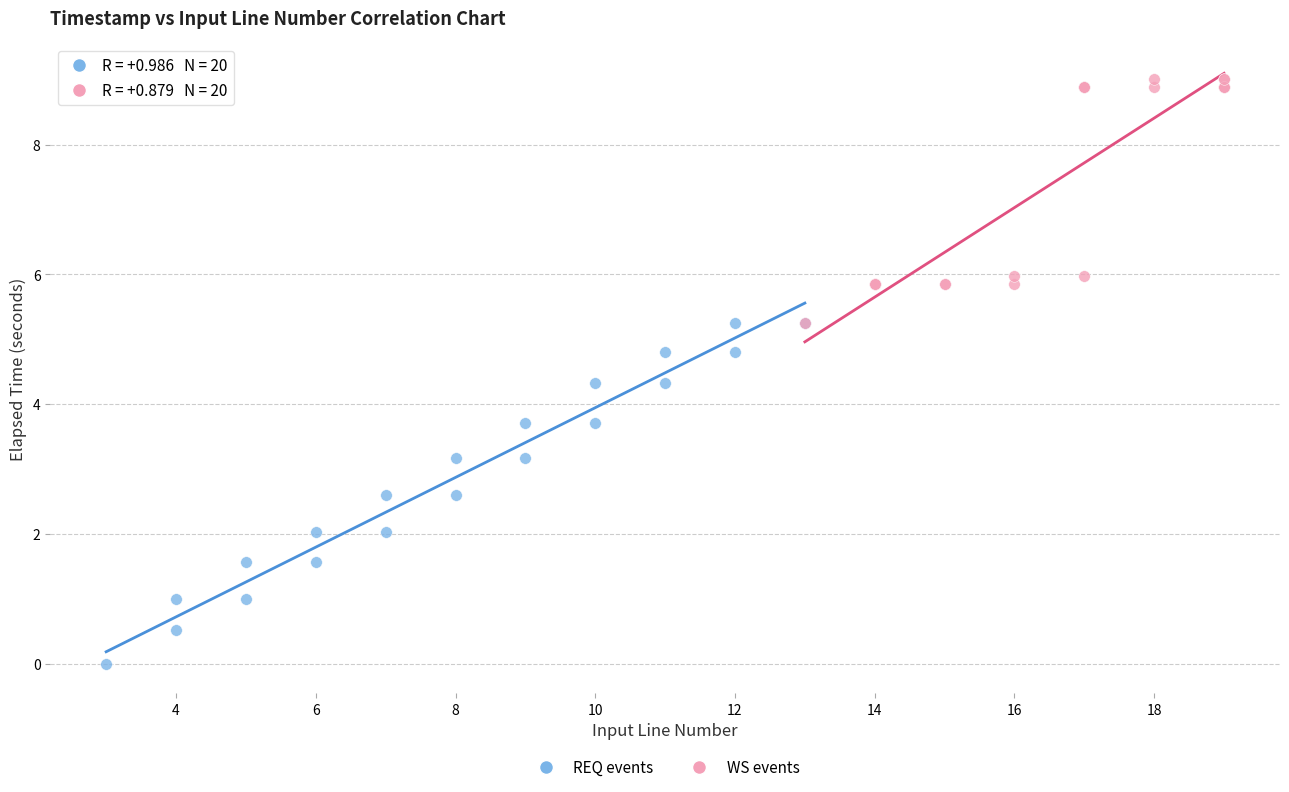

Which series has the largest Y range (max minus min)?

REQ events